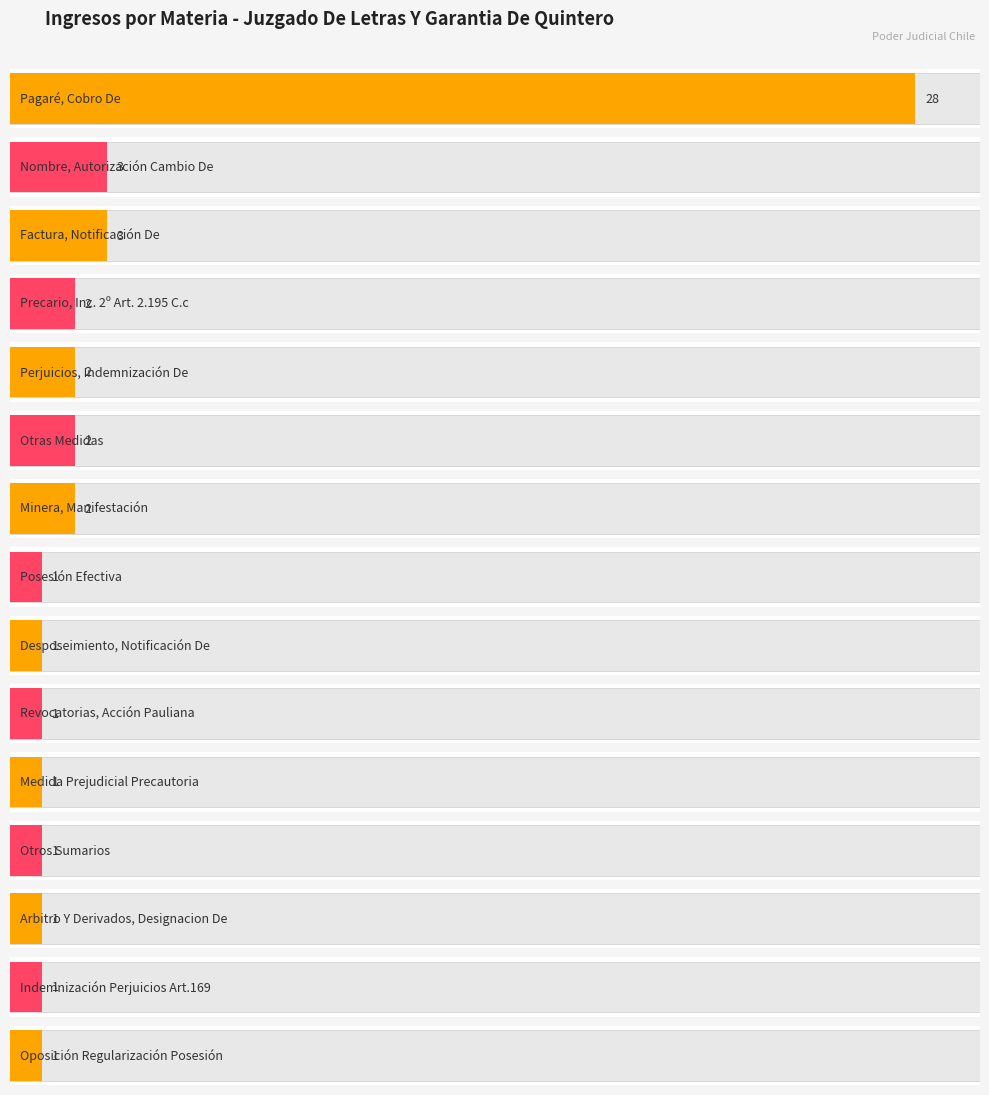

True or false: the data shows 49 at Pagaré, Cobro De.

False